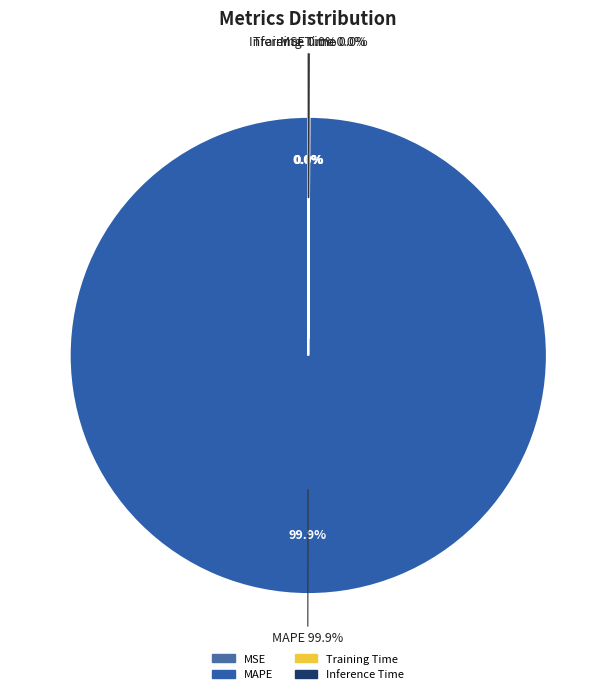

The Training Time slice represents 0% of the pie. True or false?

True